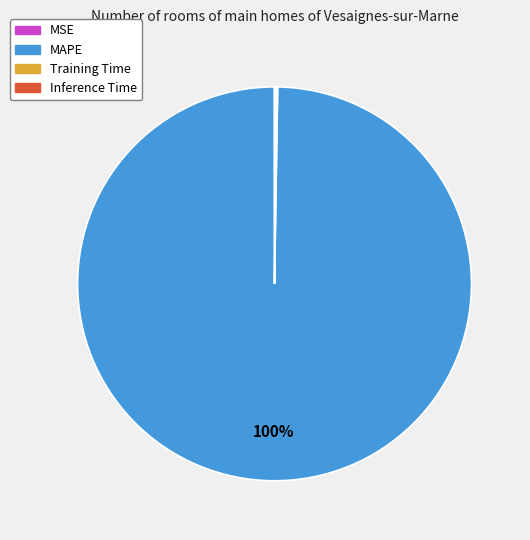

Is there a majority slice in this chart?

Yes